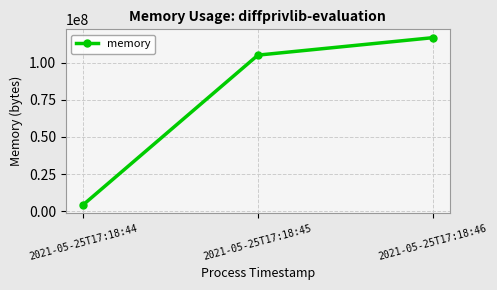

Reading left to right, transcribe all the data shown in this chart.

2021-05-25T17:18:44=4227072	2021-05-25T17:18:45=105160704	2021-05-25T17:18:46=116916224